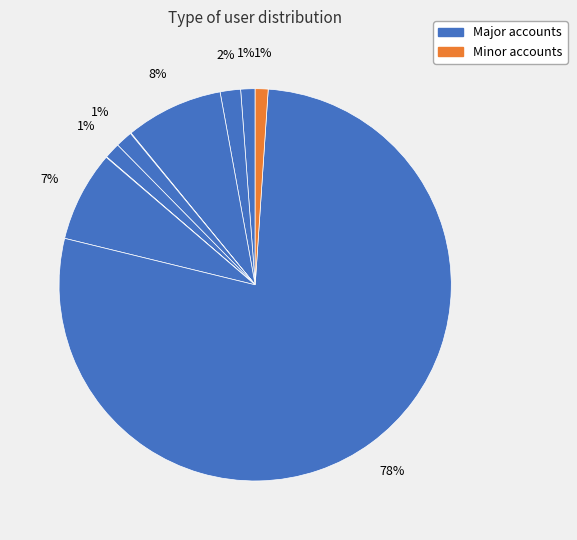

Count the number of slices in the pie.

11